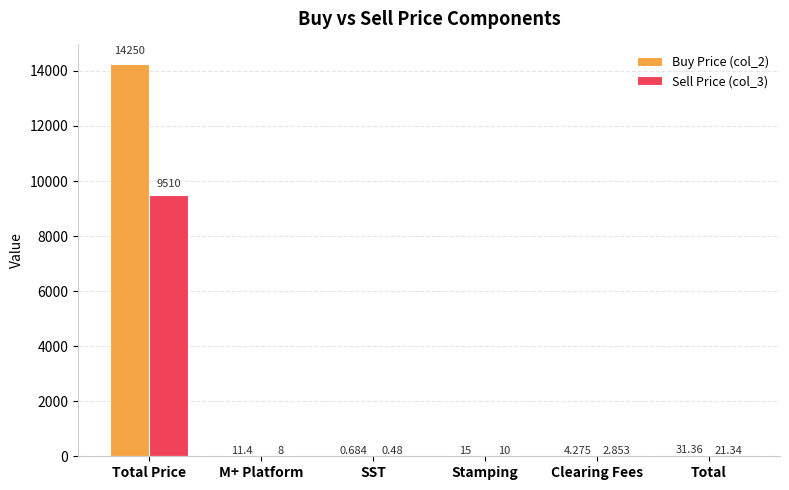

What is the sum of the Sell Price (col_3) values at SST and M+ Platform?

8.5